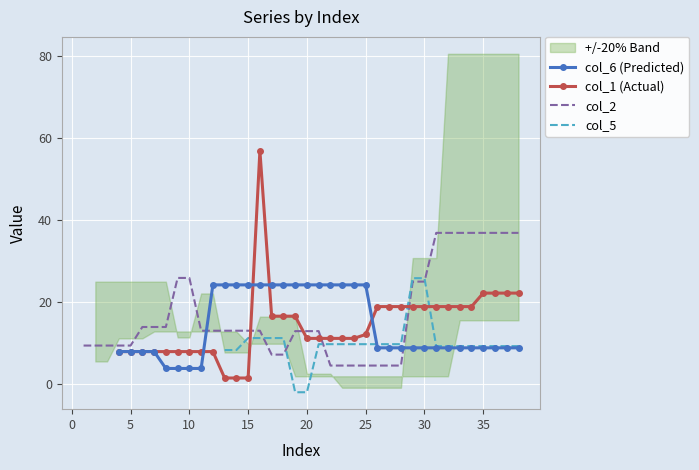

Which category has the lowest value across all series?

19